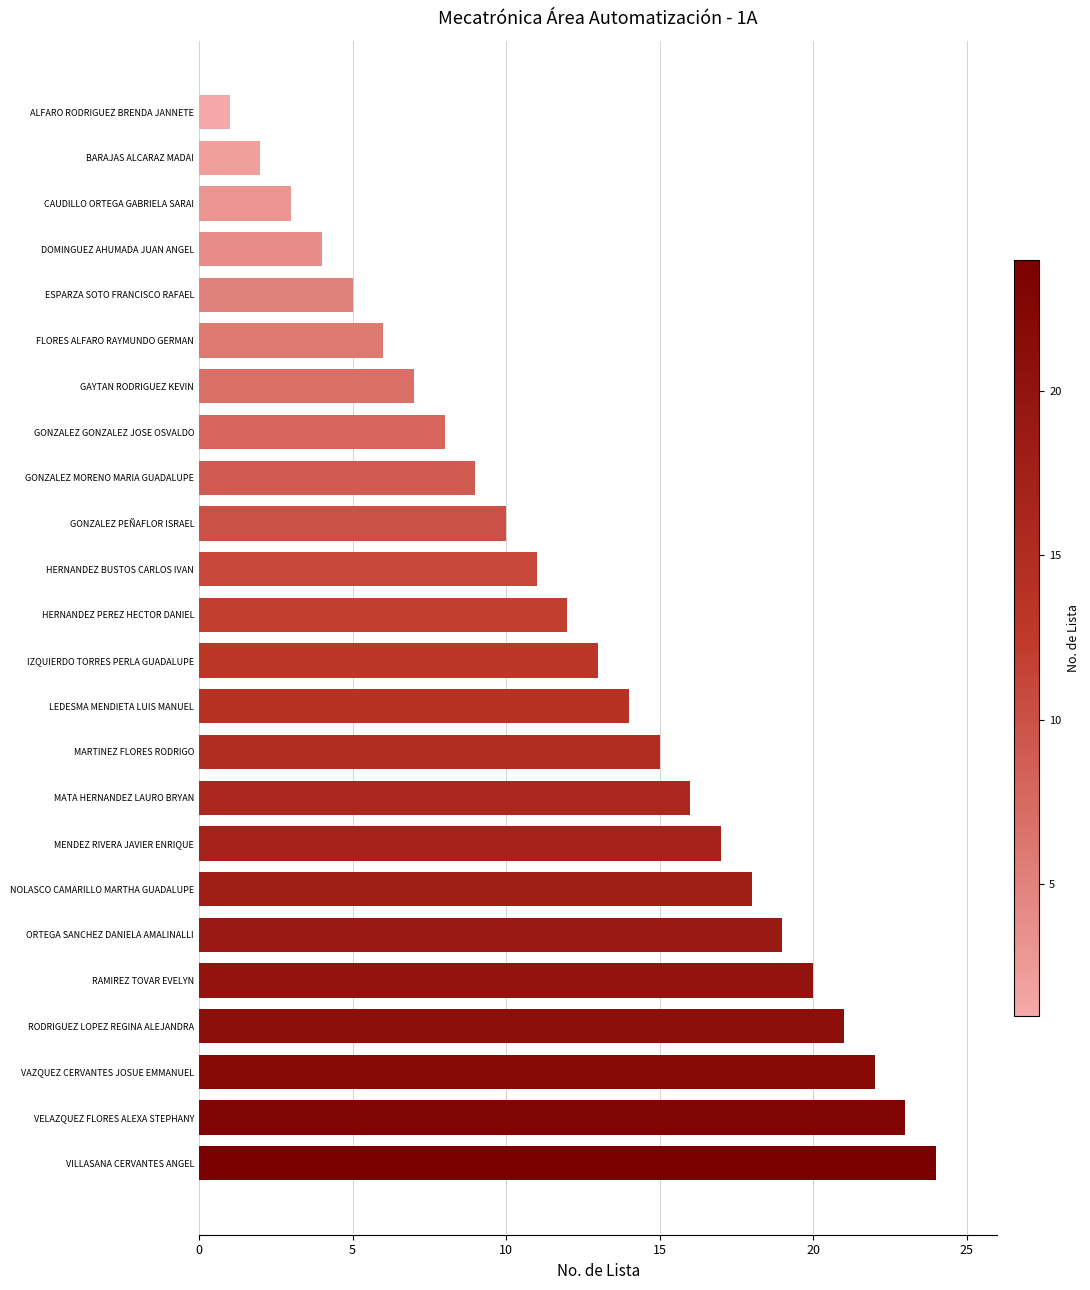

What is the label of the 23rd bar from the top?

VELAZQUEZ FLORES ALEXA STEPHANY